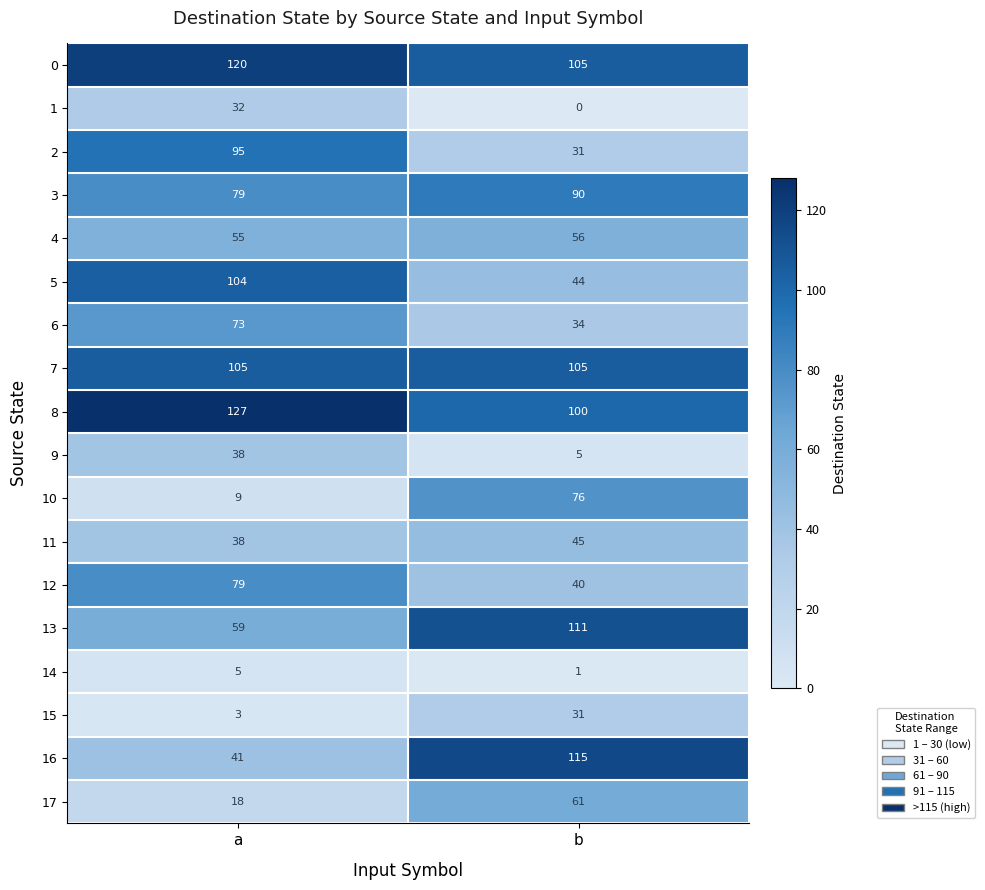

Which series changed the most between a and b?

16